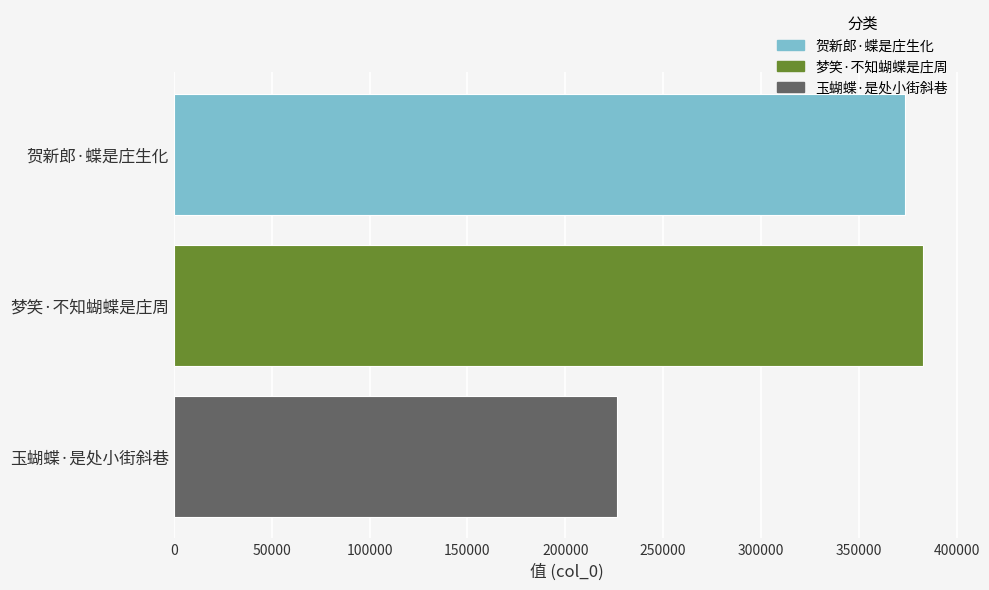

True or false: the data shows 373718 at 贺新郎·蝶是庄生化.

True